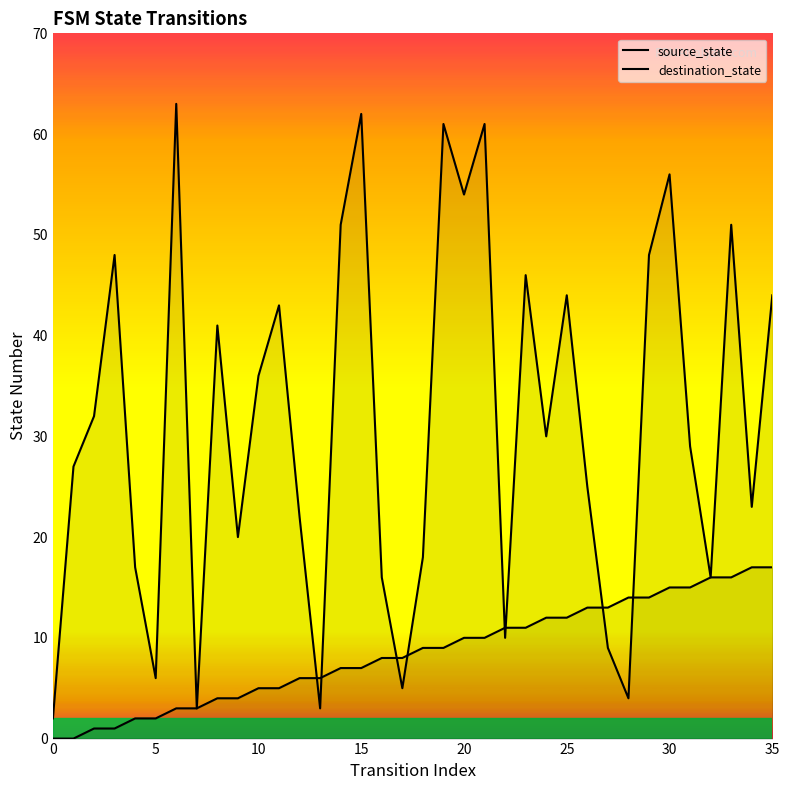

What is the difference between the destination_state values at 21 and 28?

57